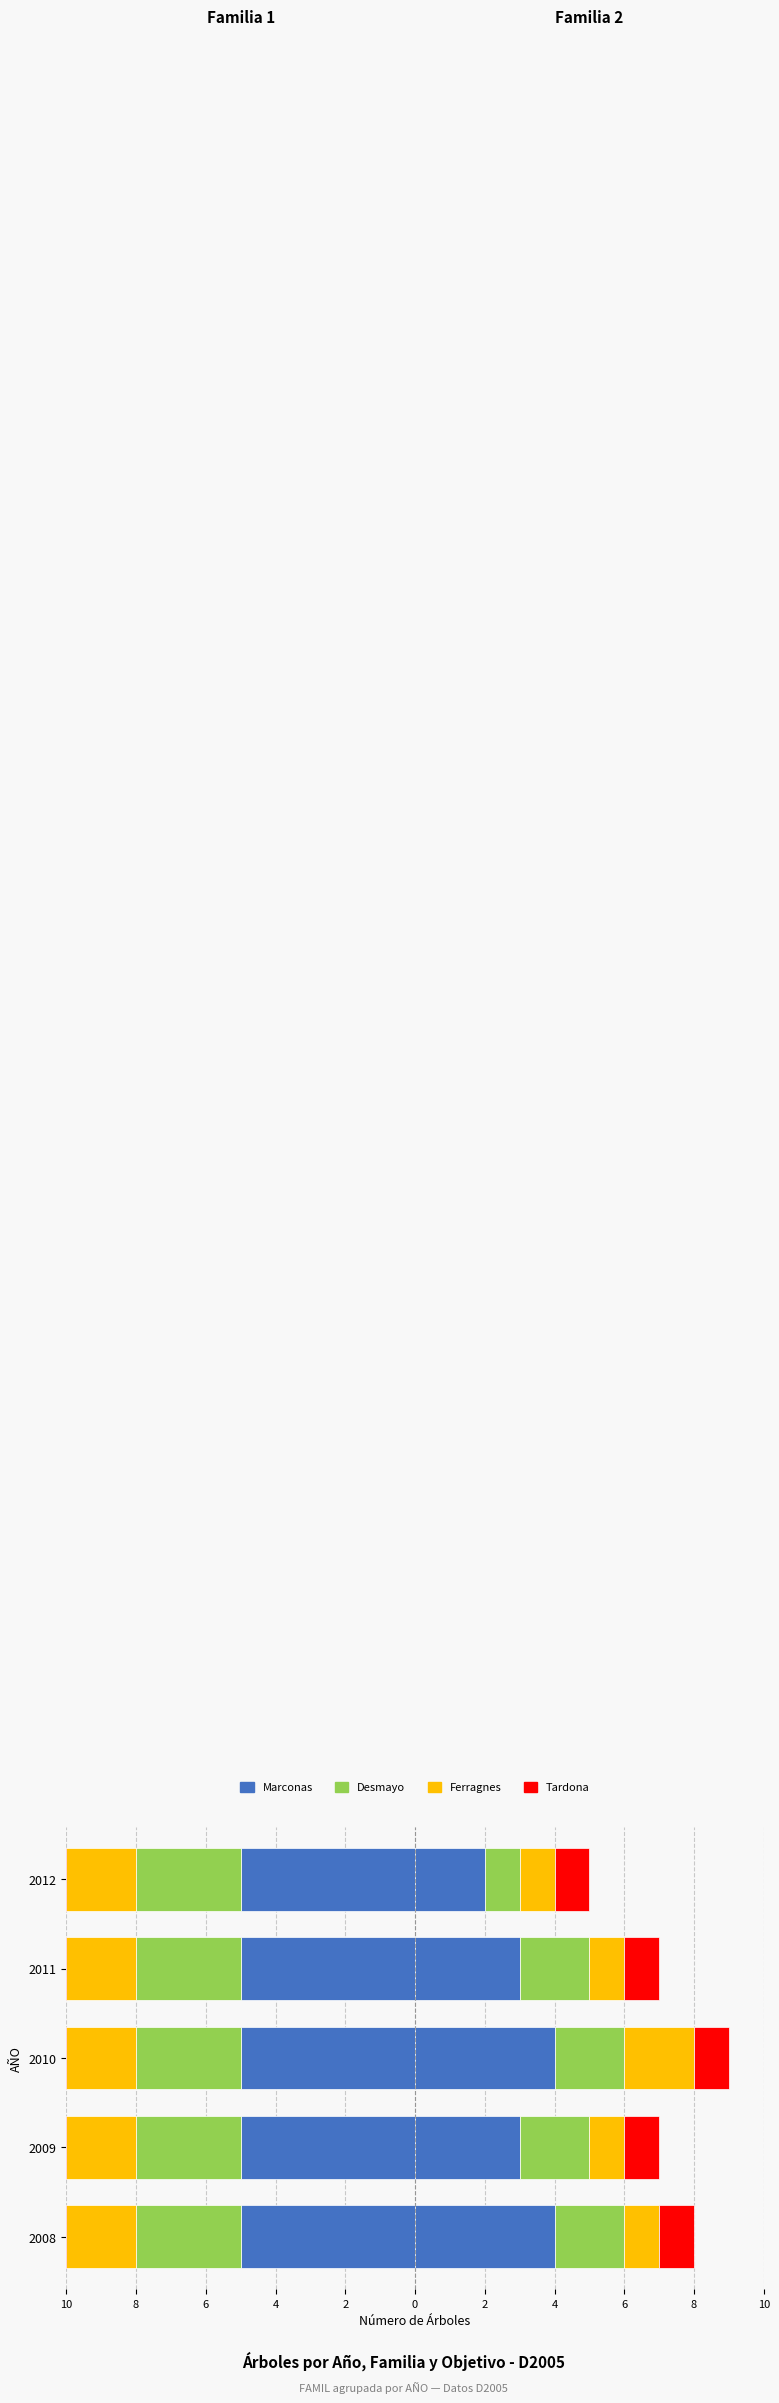

The Ferragnes series shows 2 at 2009. True or false?

True